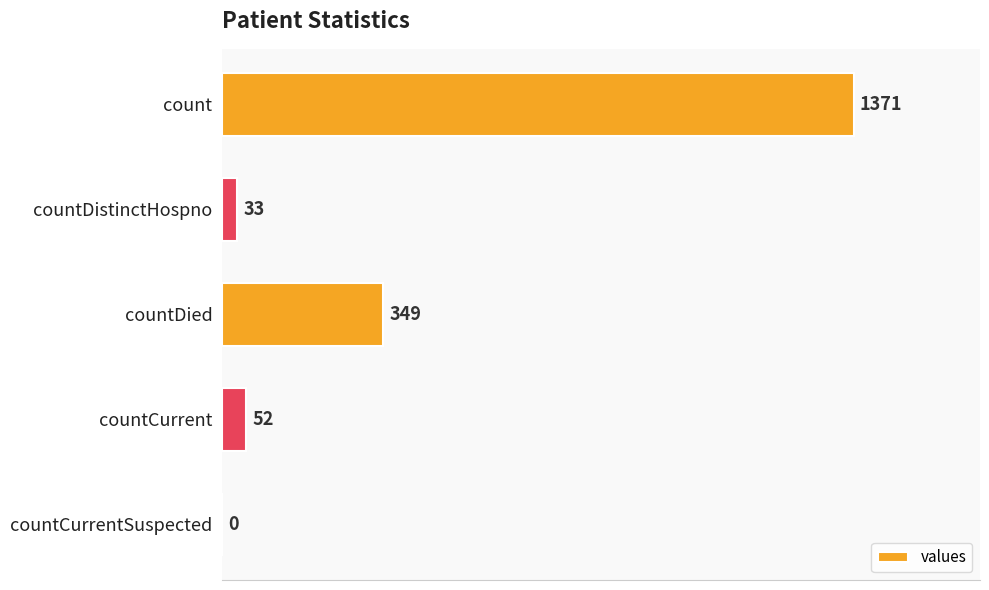

Are the bars horizontal?

Yes